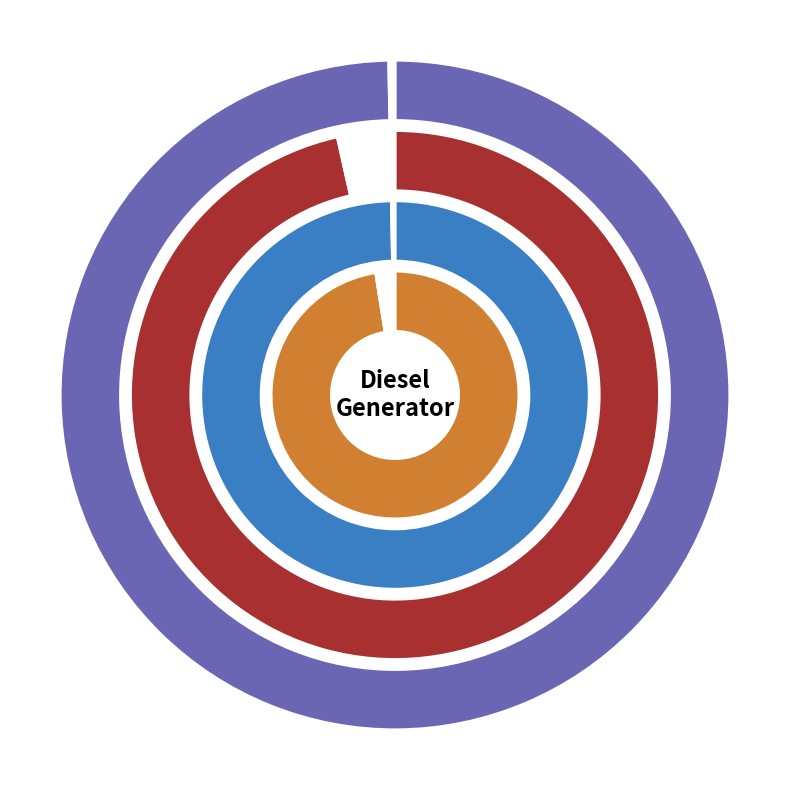

Which slice represents more than half of the pie?

Diesel Generator